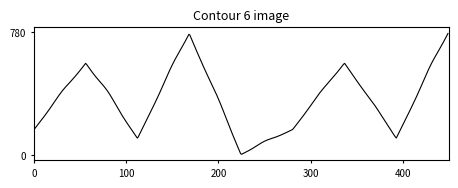

How many lines are shown in the chart?

1